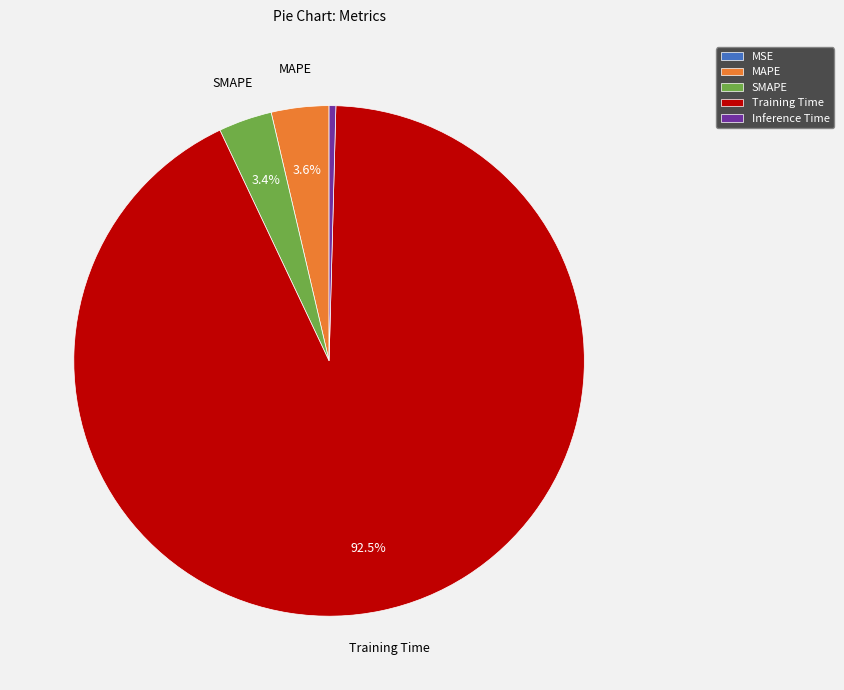

What is the majority slice?

Training Time